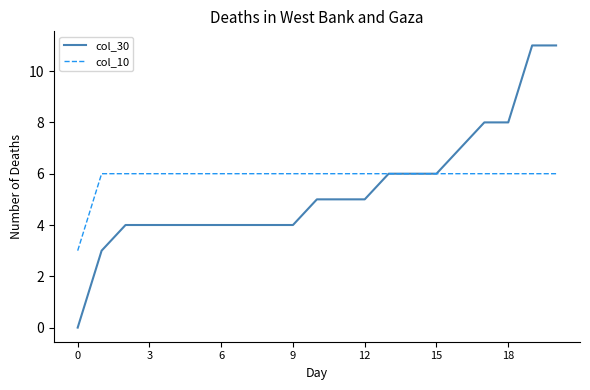

Rank the series by their maximum value, from lowest to highest.

col_10, col_30